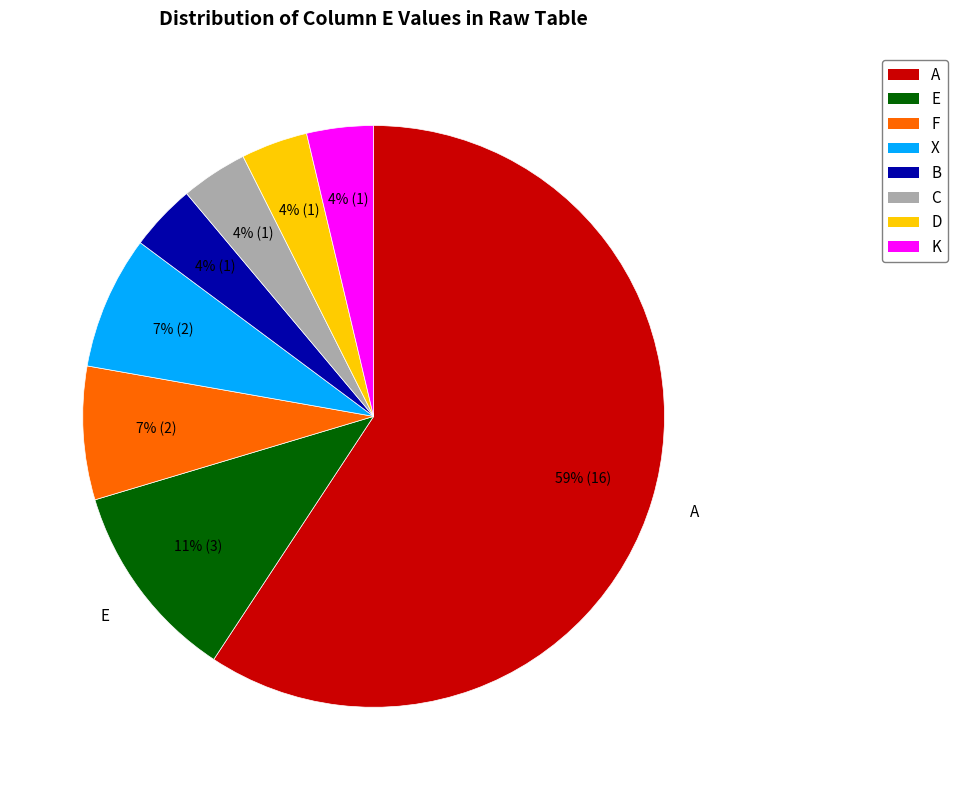

Is X the majority of the pie?

No